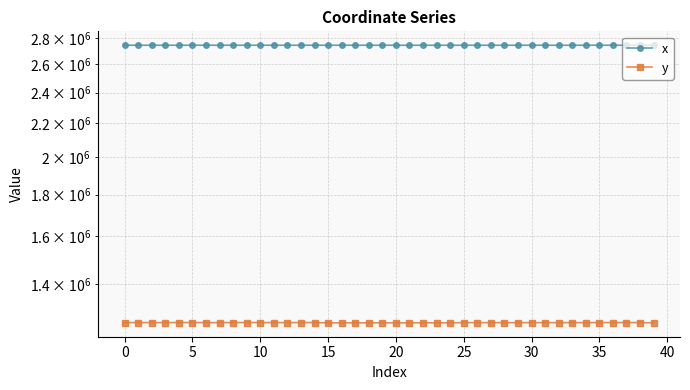

At 0, list the series in order from largest to smallest.

x, y